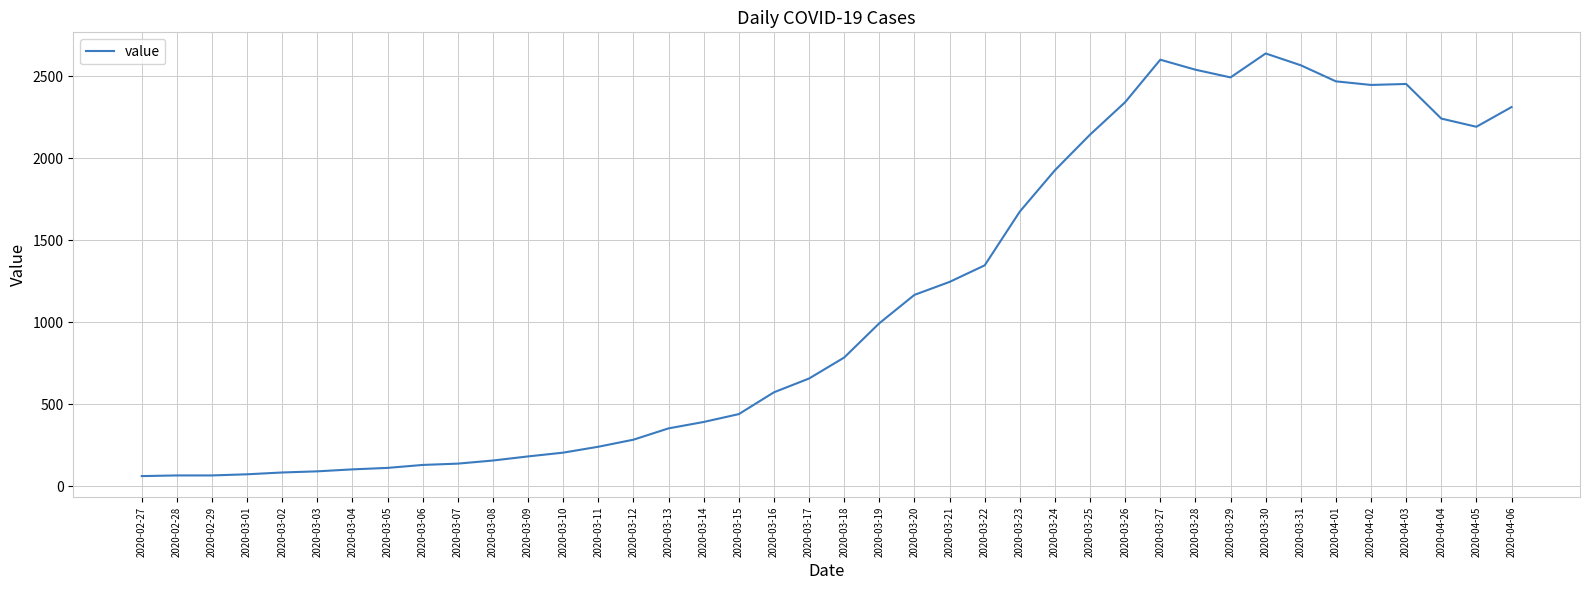

What is the difference between the values at 2020-03-24 and 2020-03-26?

415